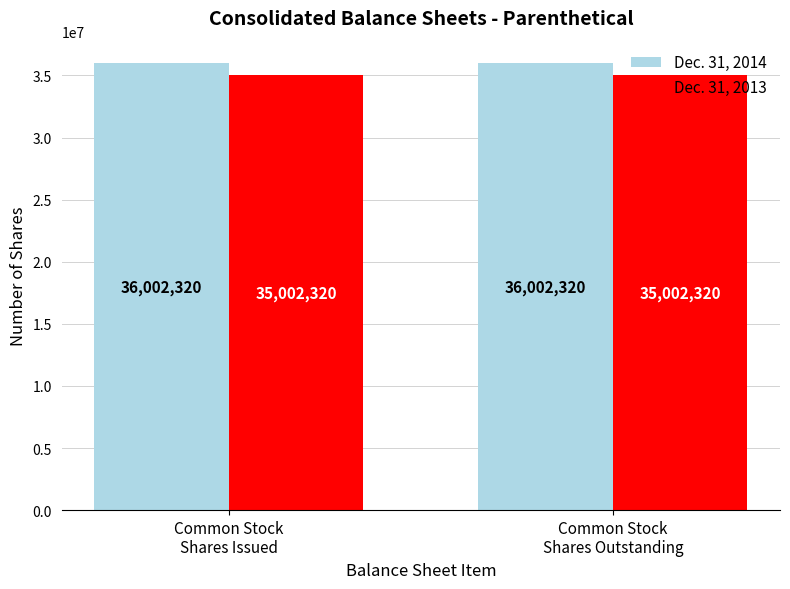

At how many categories does at least one series exceed 35516117?

2